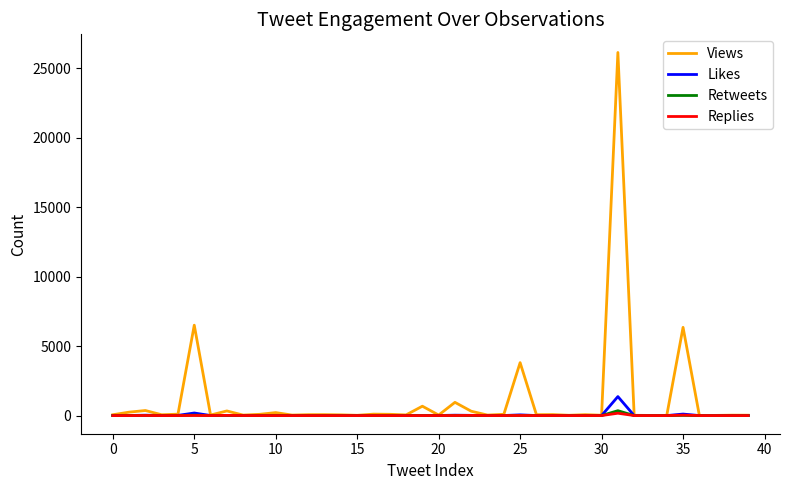

Which series has the largest total across all categories?

Views